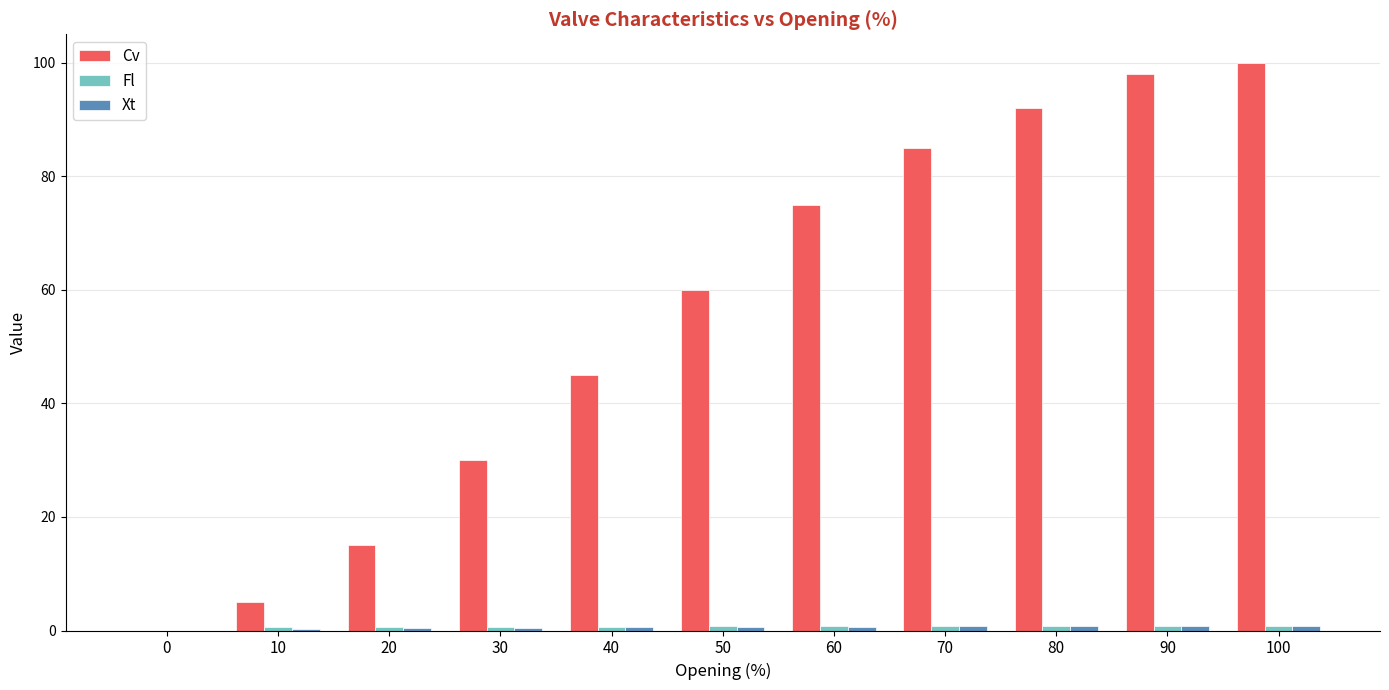

Is it true that Cv equals 41.4 at 30?

False